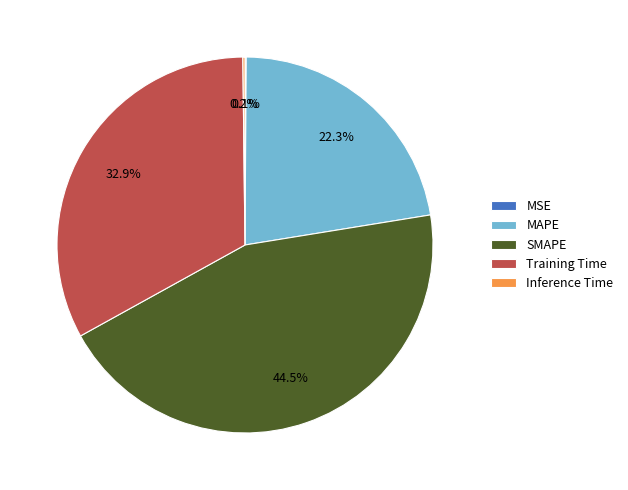

To the nearest percent, what is the combined percentage of SMAPE and MAPE?

67%